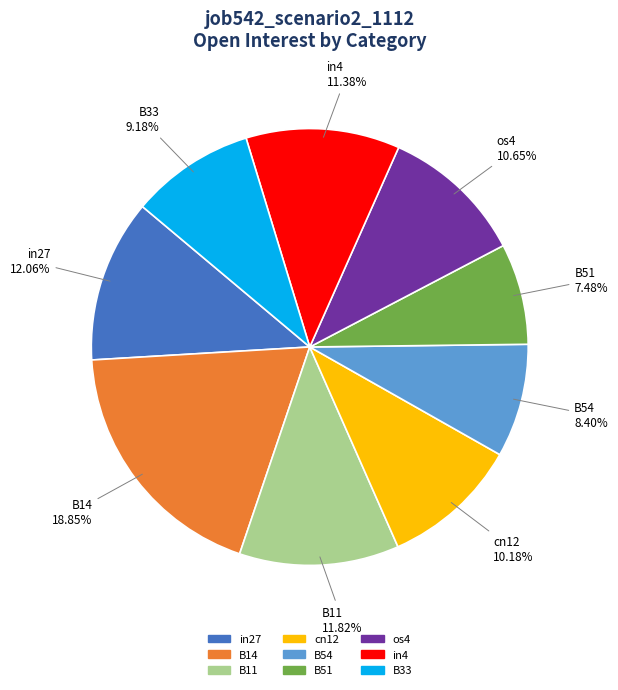

Is the sum of os4 and in27 greater than half?

No